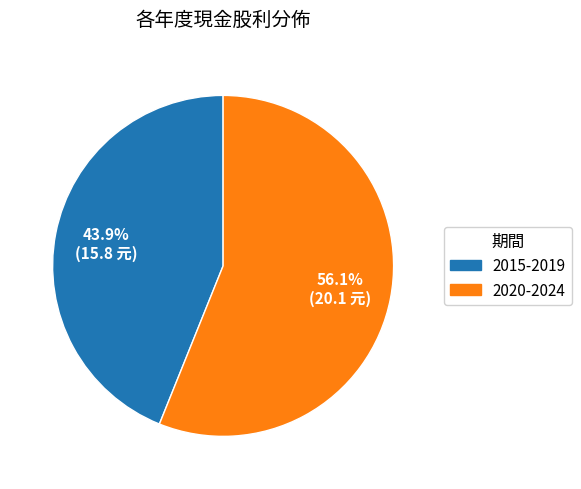

Is there any slice that represents more than half of the pie?

Yes